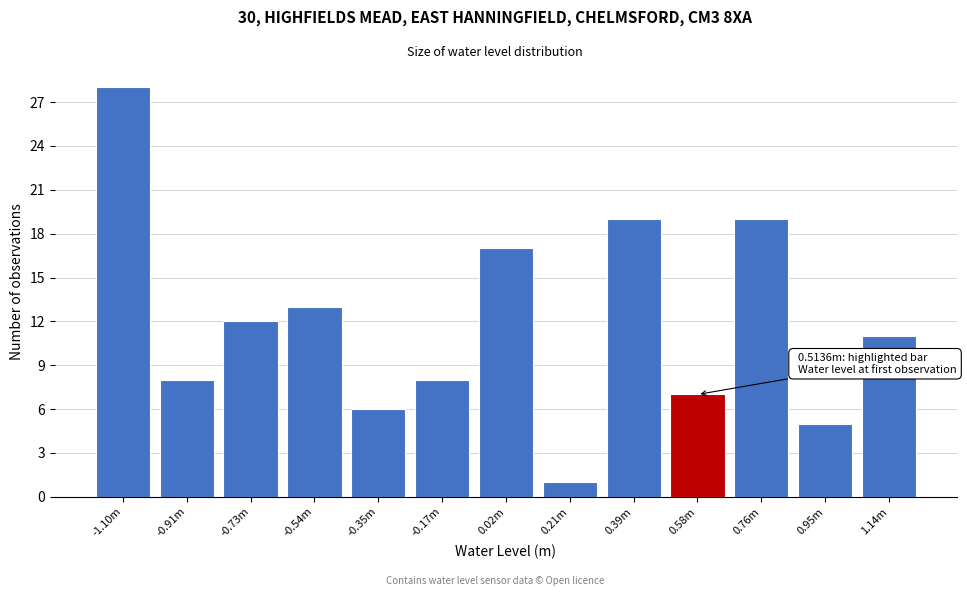

Reading left to right, list all the values displayed in this chart.

28	8	12	13	6	8	17	1	19	7	19	5	11